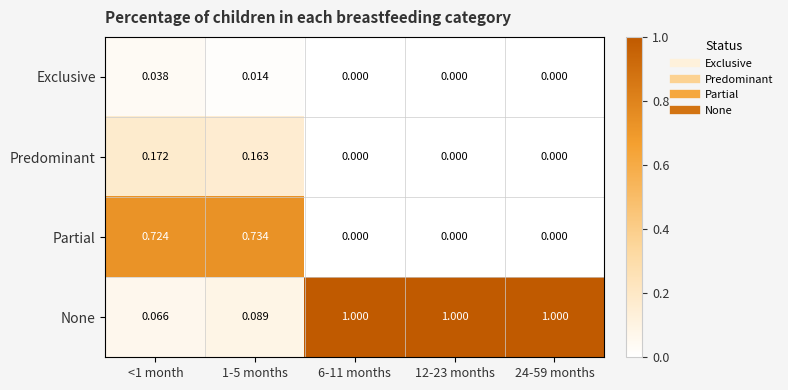

What is the total value across all series at 1-5 months?

1.0